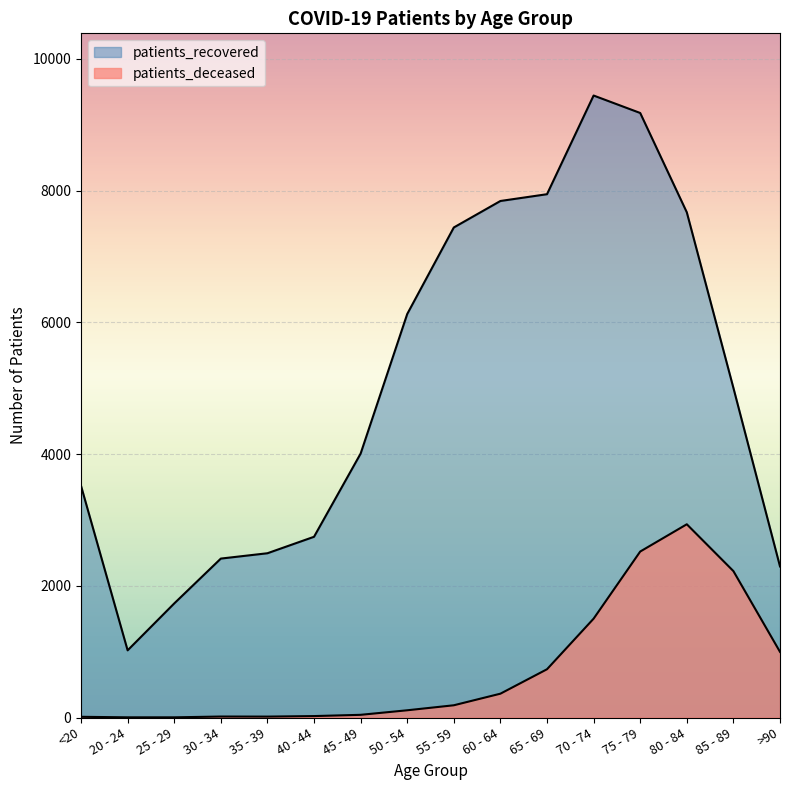

What are all the series names shown in the legend?

patients_deceased, patients_recovered